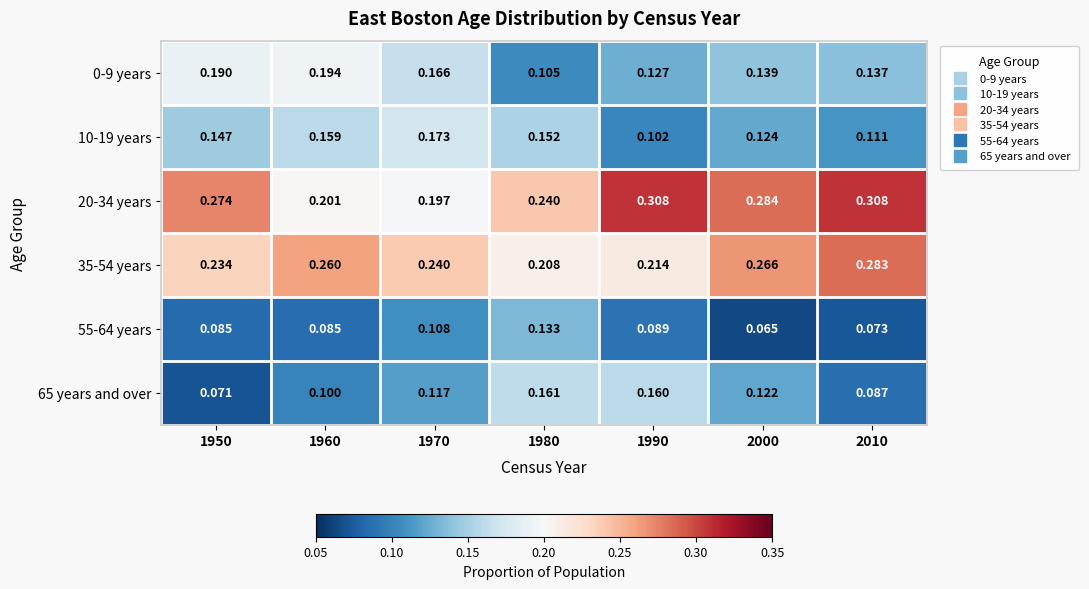

Is the value of 10-19 years at 1950 greater than the value of 20-34 years at 2010?

No